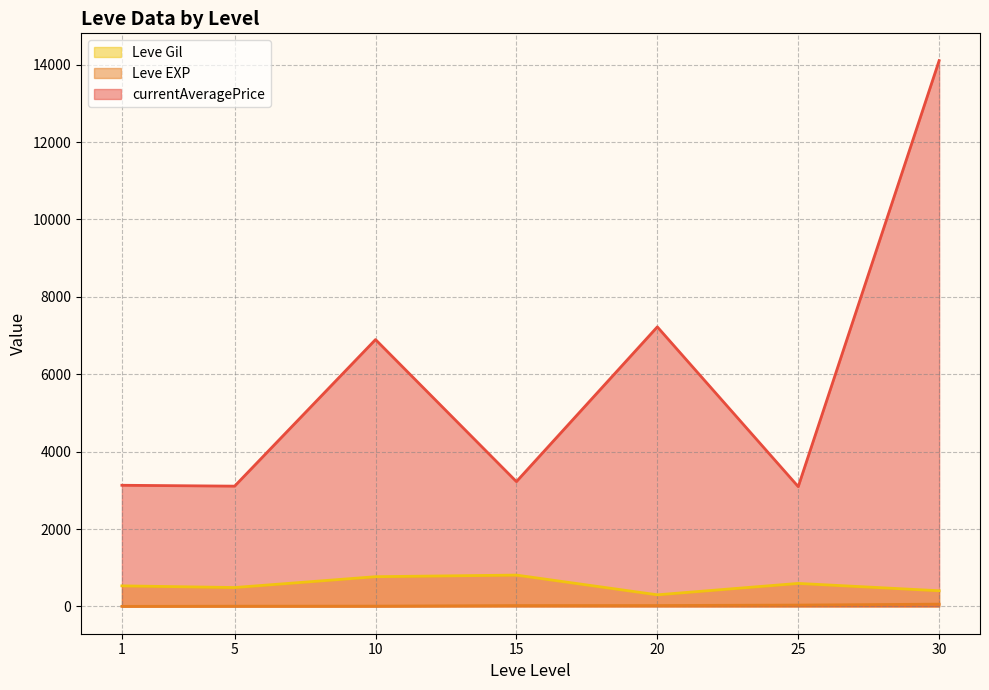

What is the difference between the Leve Gil values at 5 and 25?

106.7